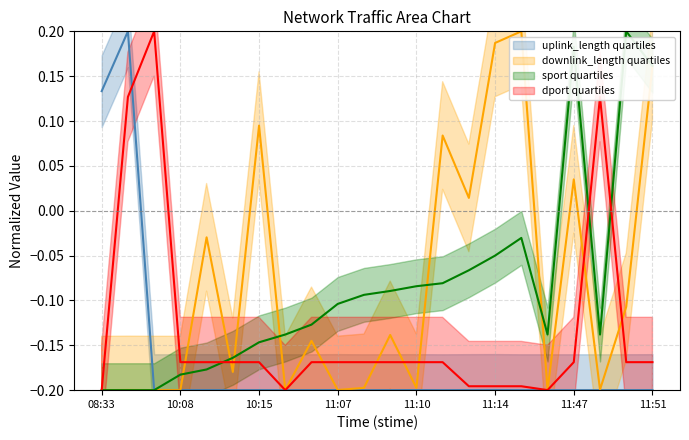

Reading right to left, list all the values displayed in this chart.

uplink_length: -0.2	-0.2	-0.2	-0.2	-0.2	-0.2	-0.2	-0.2	-0.2	-0.2	-0.2	-0.2	-0.2	-0.2	-0.2	-0.2	-0.2	-0.2	-0.2	-0.2	0.2	0.1
downlink_length: 0.2	-0.1	-0.2	0.0	-0.2	0.2	0.2	0.0	0.1	-0.2	-0.1	-0.2	-0.2	-0.1	-0.2	0.1	-0.2	-0.0	-0.2	-0.2	-0.2	-0.2
sport: 0.2	0.2	-0.1	0.2	-0.1	-0.0	-0.0	-0.1	-0.1	-0.1	-0.1	-0.1	-0.1	-0.1	-0.1	-0.1	-0.2	-0.2	-0.2	-0.2	-0.2	-0.2
dport: -0.2	-0.2	0.1	-0.2	-0.2	-0.2	-0.2	-0.2	-0.2	-0.2	-0.2	-0.2	-0.2	-0.2	-0.2	-0.2	-0.2	-0.2	-0.2	0.2	0.1	-0.2